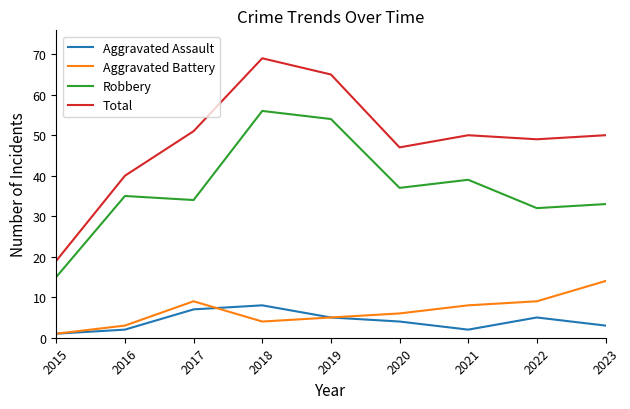

The value of Aggravated Assault at 2018 is 8. True or false?

True